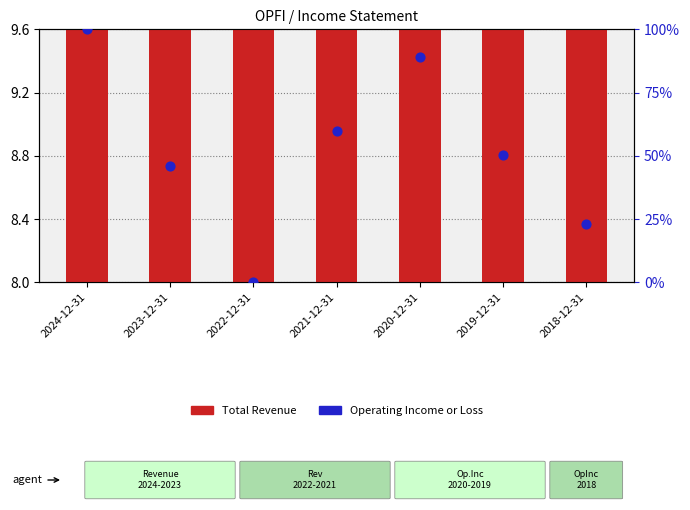

Which series has the largest Y range (max minus min)?

Operating Income or Loss